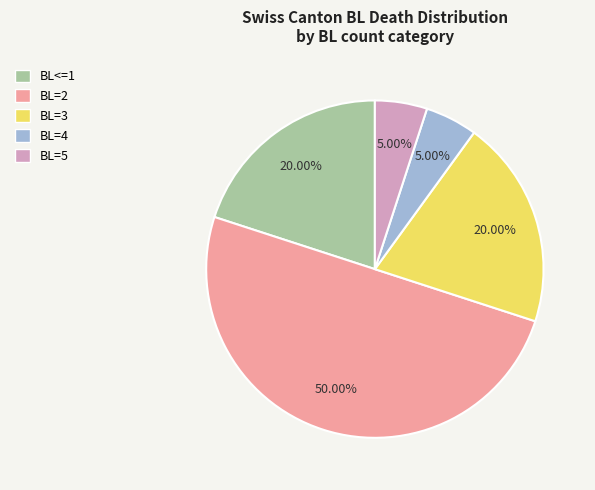

Combined, do BL=5 and BL=3 account for over 50%?

No